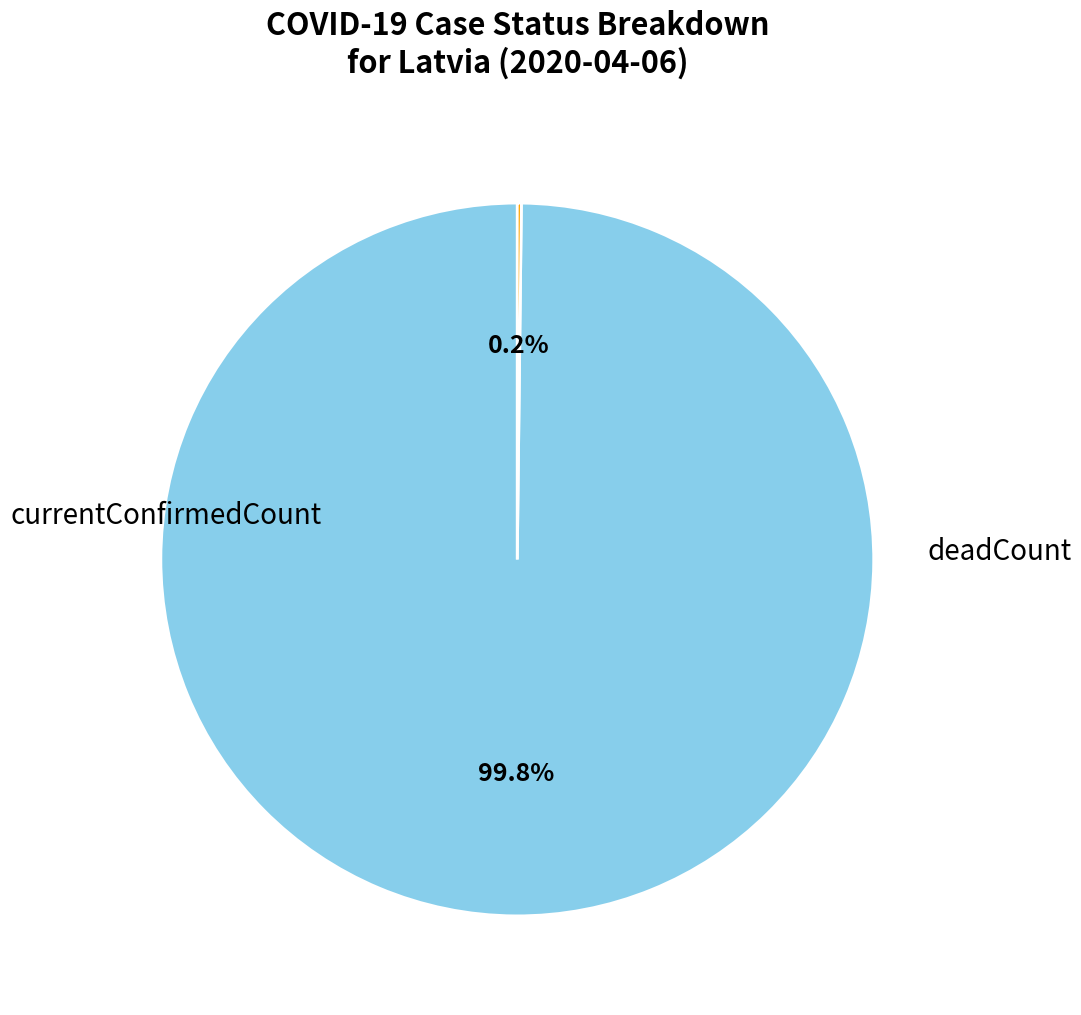

Does any single category account for the majority?

Yes